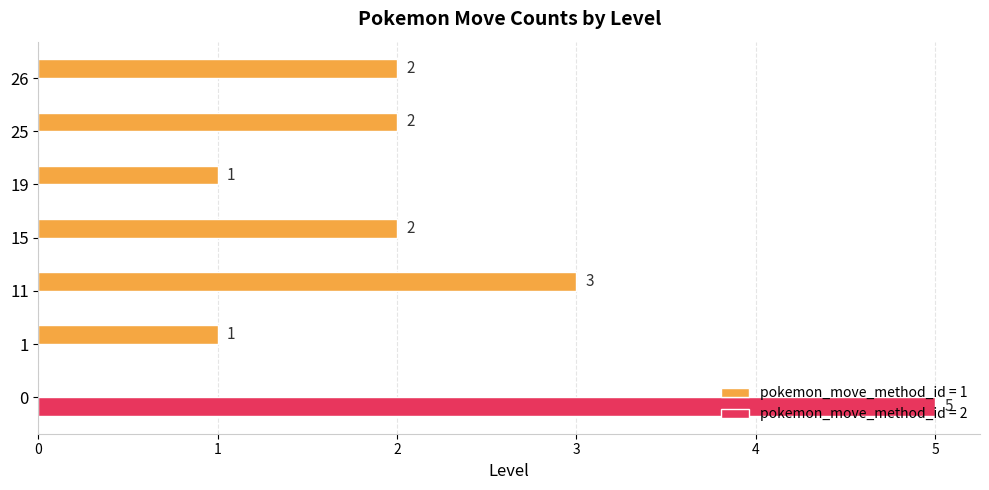

What is the greatest value displayed?

5